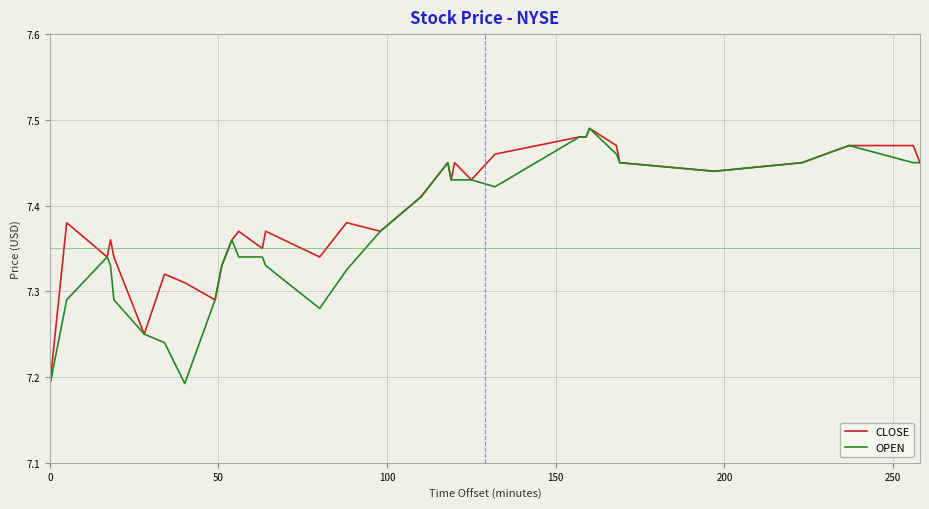

Is this an area chart (filled region under the line)?

No